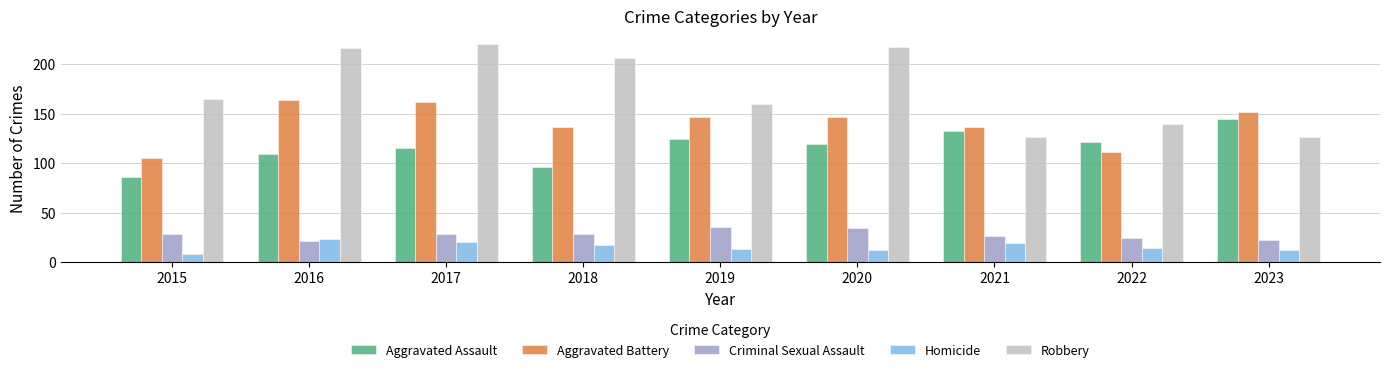

Which category has the lowest value across all series?

2015